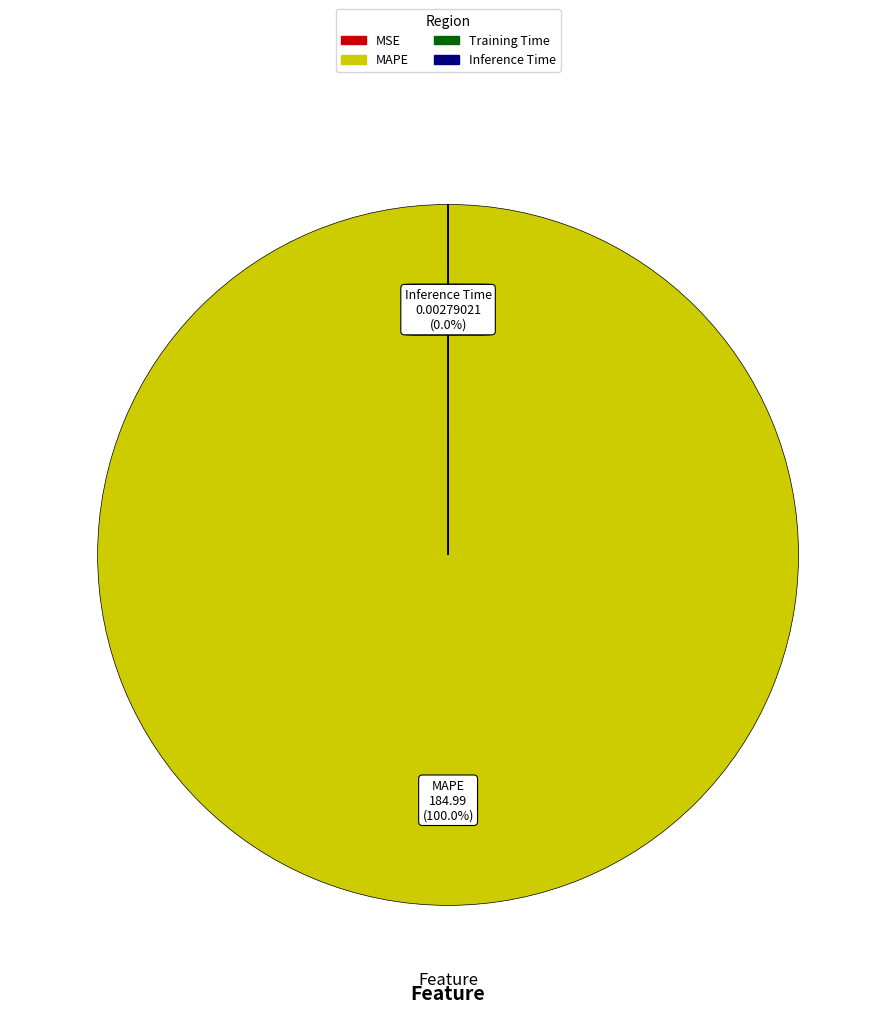

Is Inference Time the majority of the pie?

No